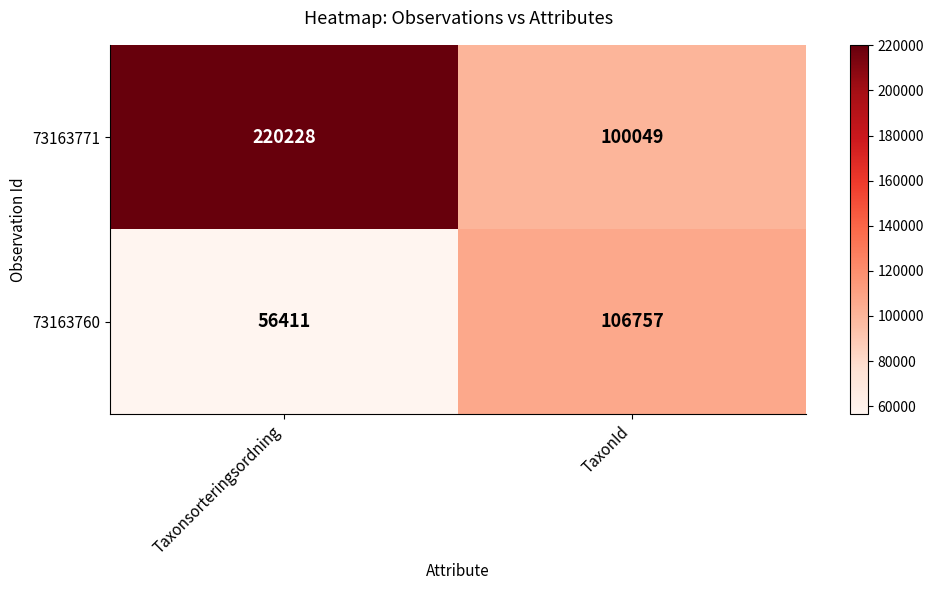

What is the difference between the maximum and minimum values in the 73163760 series?

50346